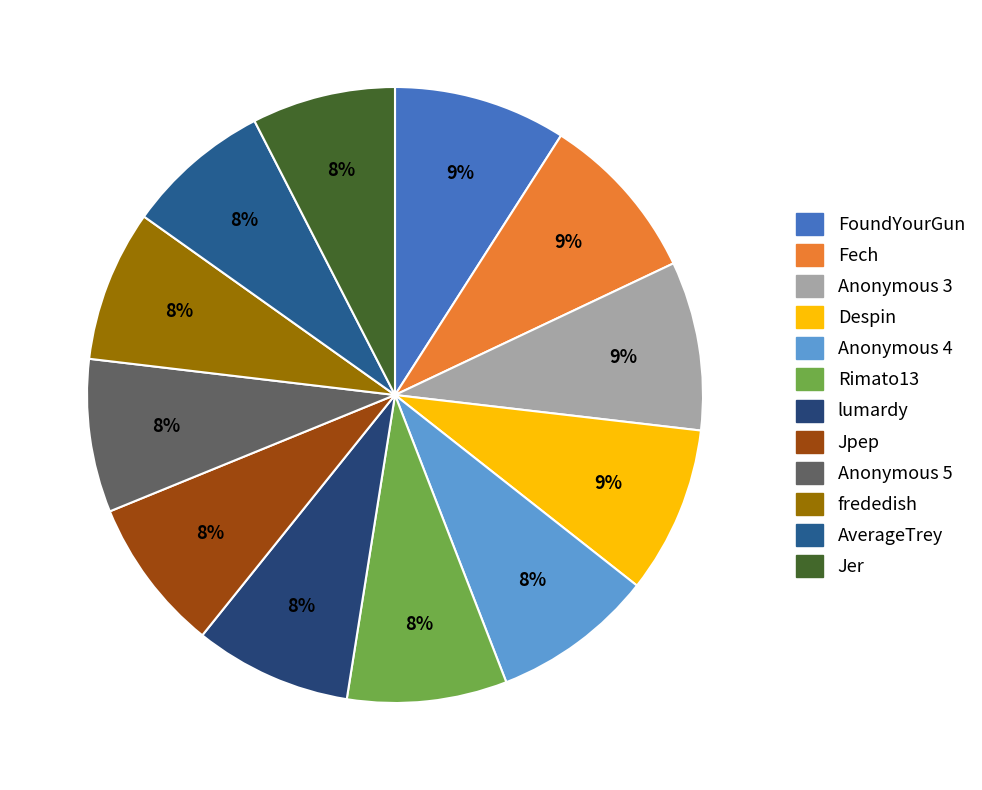

Which category has the biggest portion of the pie?

Fech